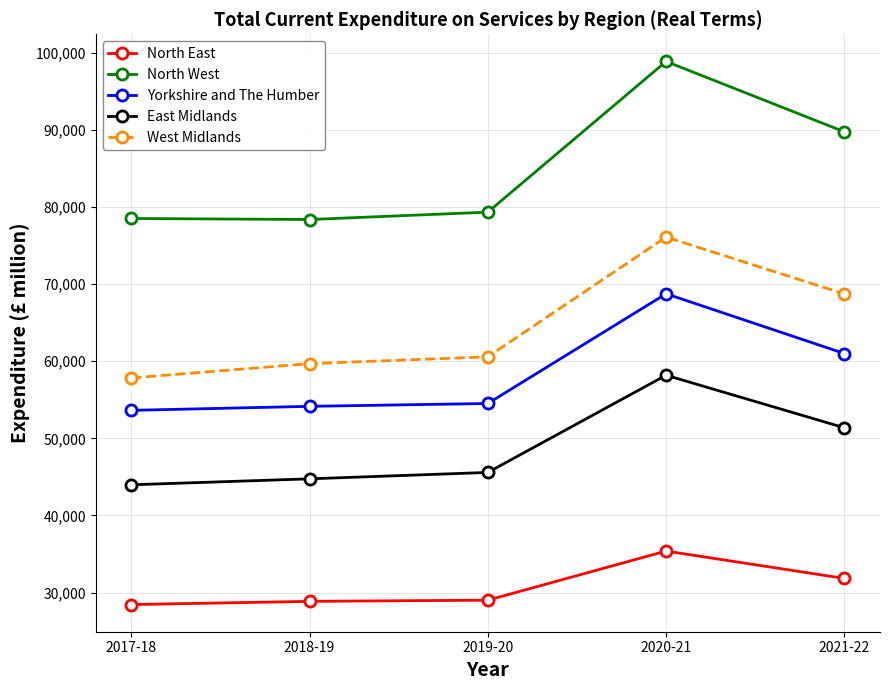

True or false: East Midlands and Yorkshire and The Humber intersect in this chart.

False